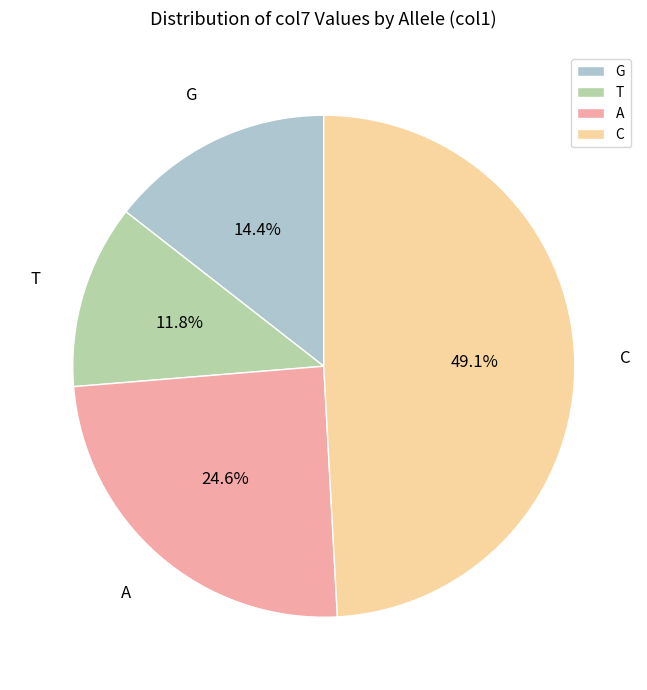

Rank the categories by value from highest to lowest.

C, A, G, T